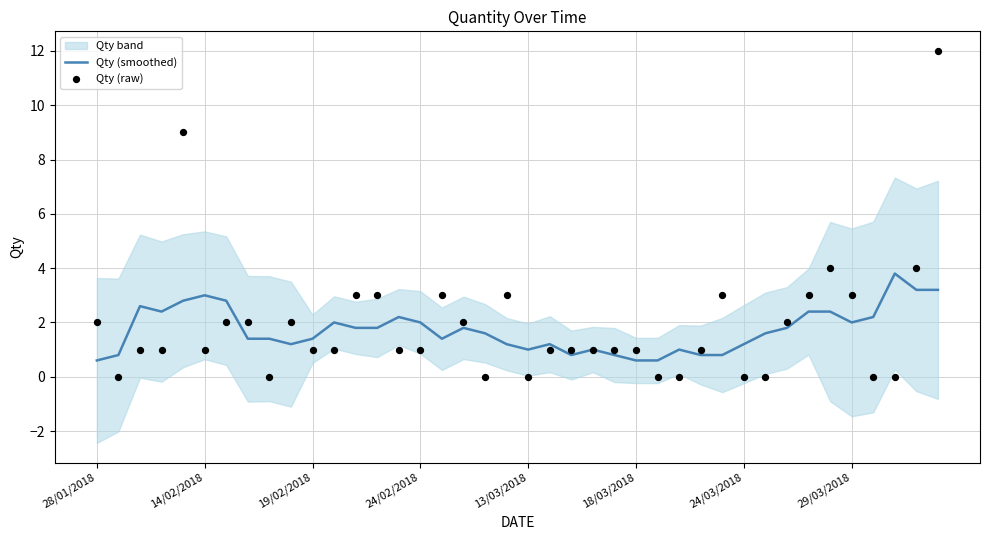

At which category is the sum across all series the highest?

39